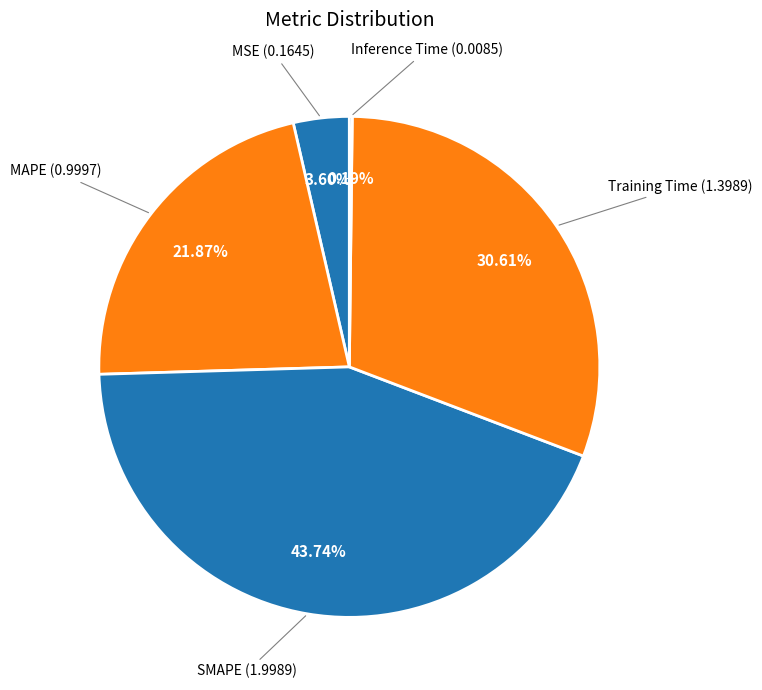

Between SMAPE and MAPE, which is larger?

SMAPE